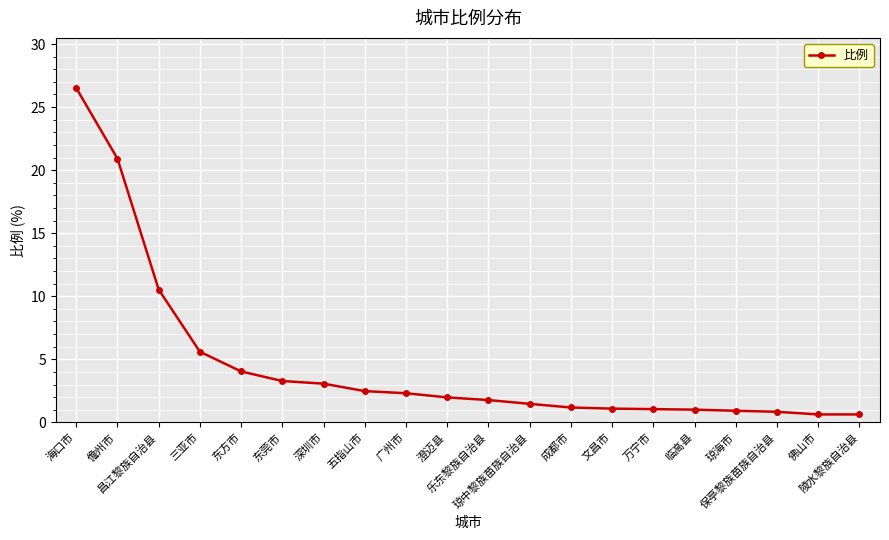

What is the average value?

4.6